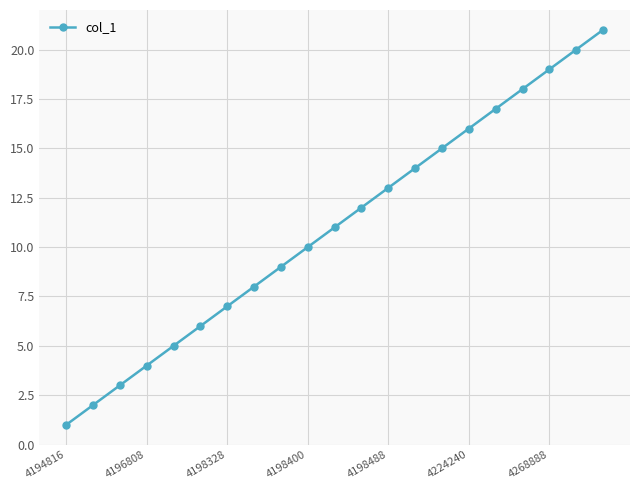

What is the smallest value displayed?

1